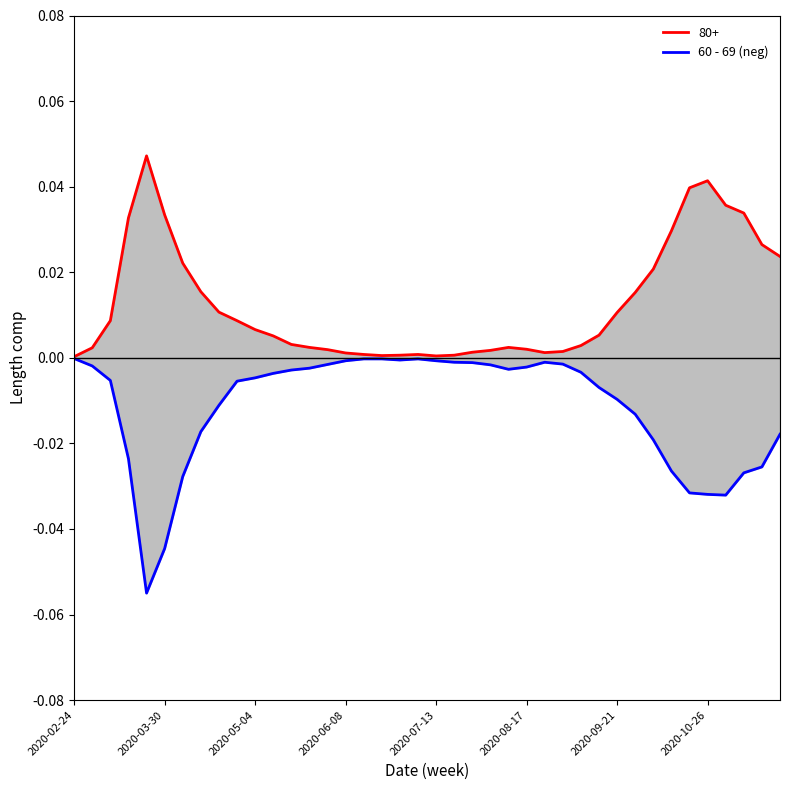

Reading right to left, transcribe all the data shown in this chart.

-0.0	-0.0	-0.0	-0.0	-0.0	-0.0	-0.0	-0.0	-0.0	-0.0	-0.0	-0.0	-0.0	-0.0	-0.0	-0.0	-0.0	-0.0	-0.0	-0.0	-0.0	-0.0	-0.0	-0.0	-0.0	-0.0	-0.0	-0.0	-0.0	-0.0	-0.0	-0.0	-0.0	-0.0	-0.0	-0.1	-0.0	-0.0	-0.0	-0.0